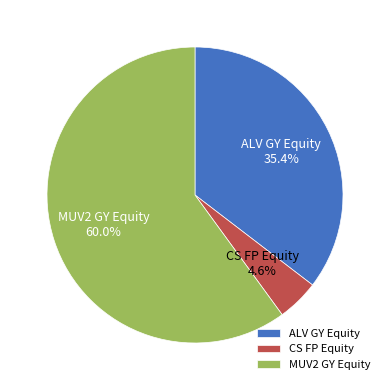

How many segments does this pie chart have?

3